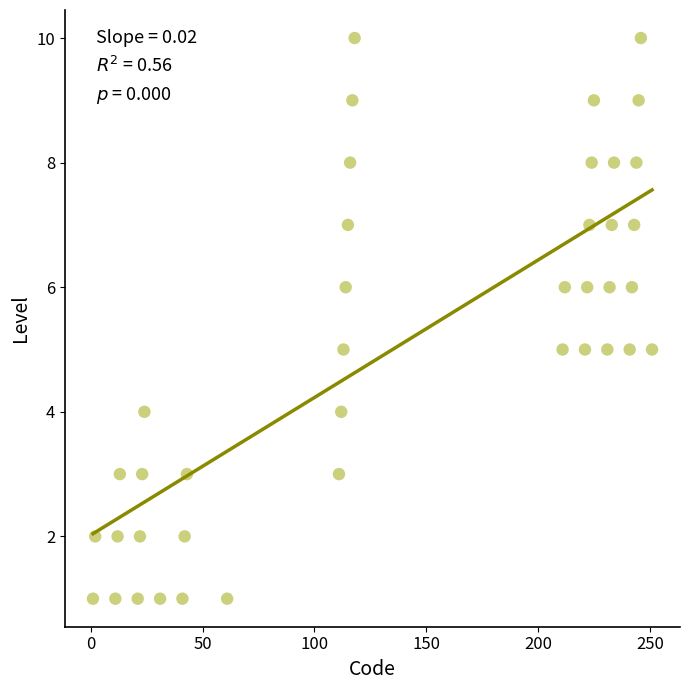

What is the range of X values (max minus min)?

250